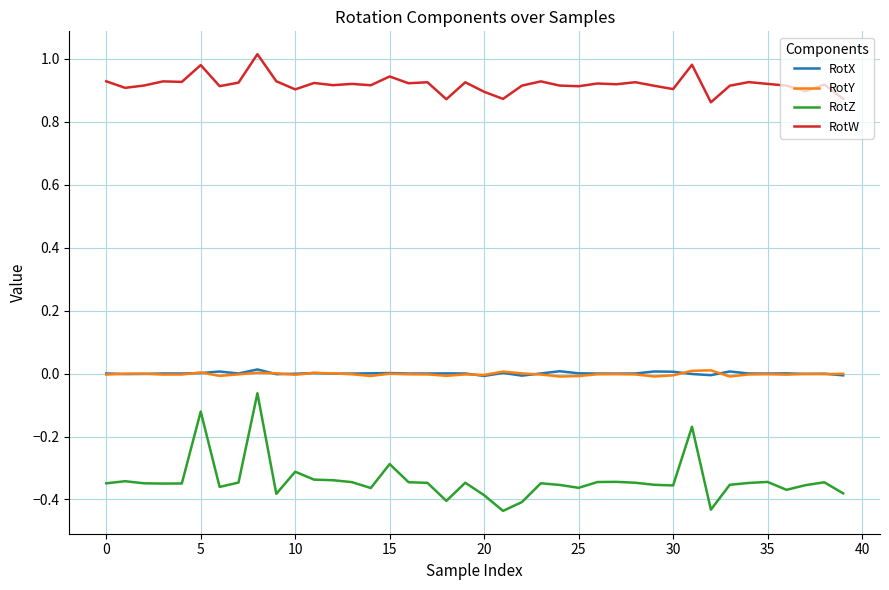

Which series has the largest total across all categories?

RotW